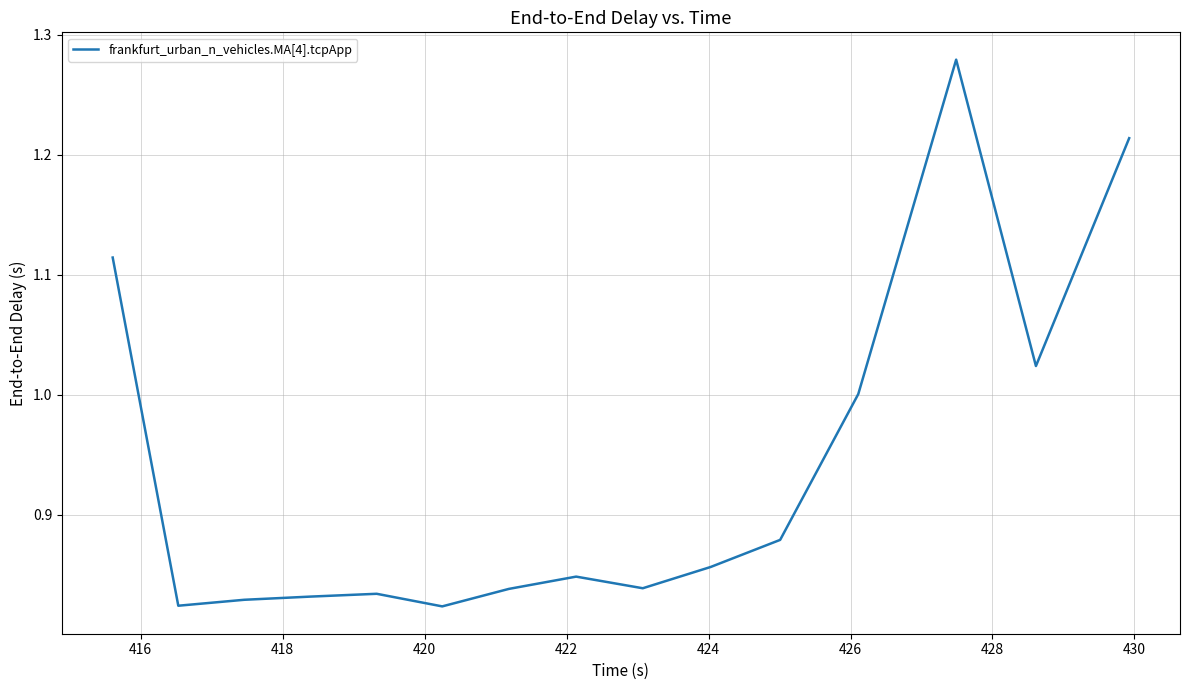

What is the difference between the maximum and minimum values?

0.5